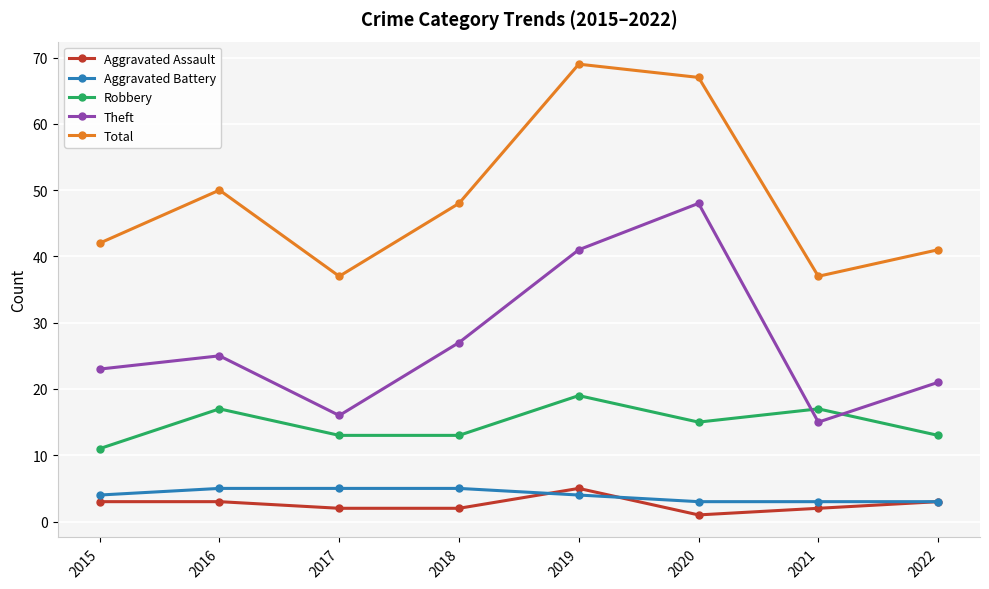

Which category has the highest value across all series?

2019